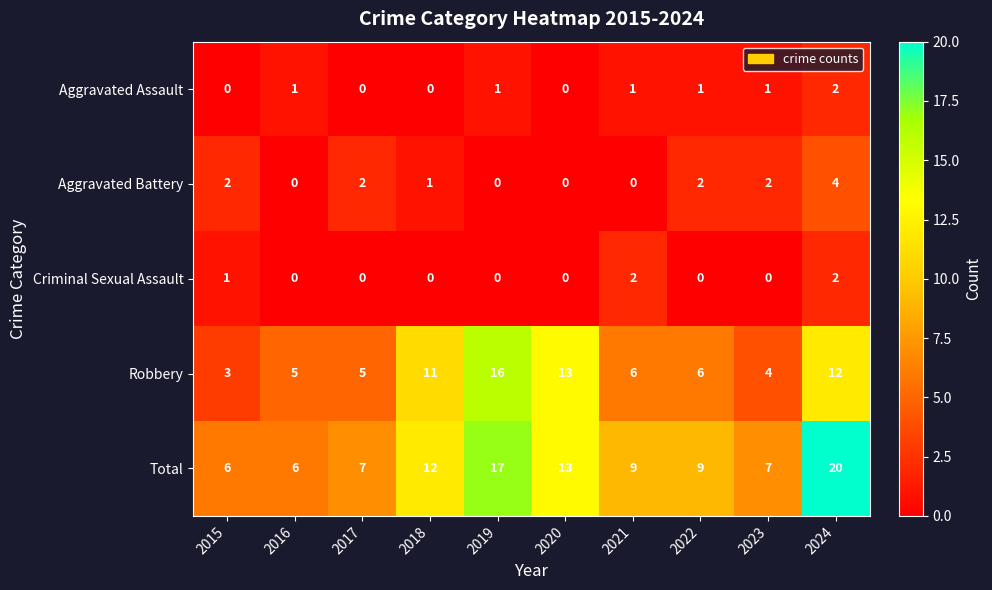

At how many categories does at least one series exceed 18?

1